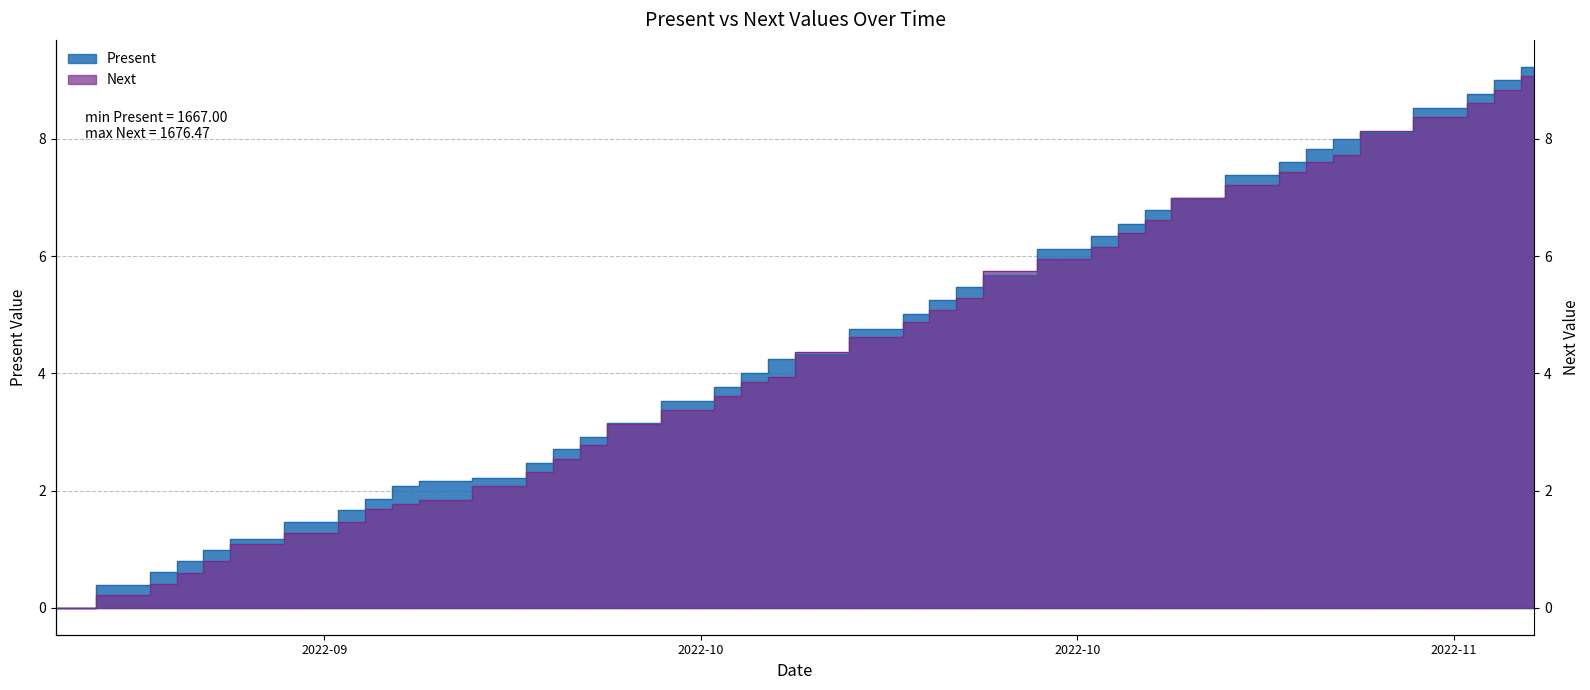

At which category is the sum across all series the highest?

11/10/2022